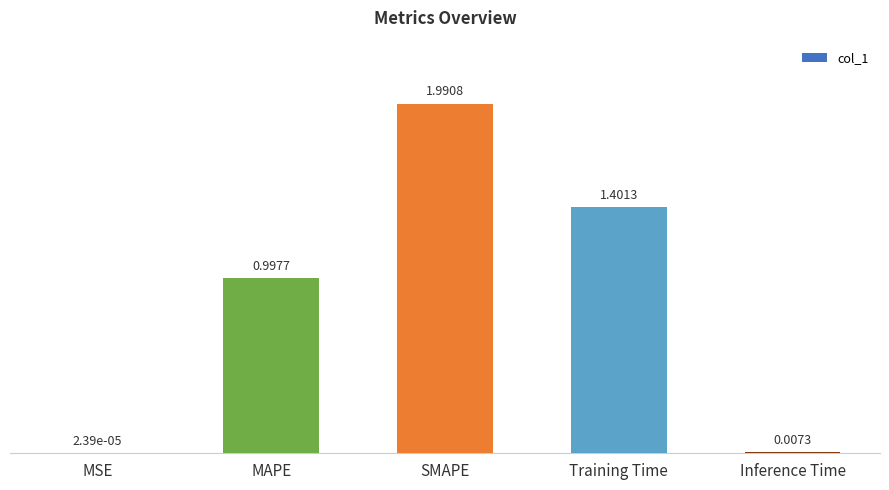

Which has a higher value, Training Time or SMAPE?

SMAPE